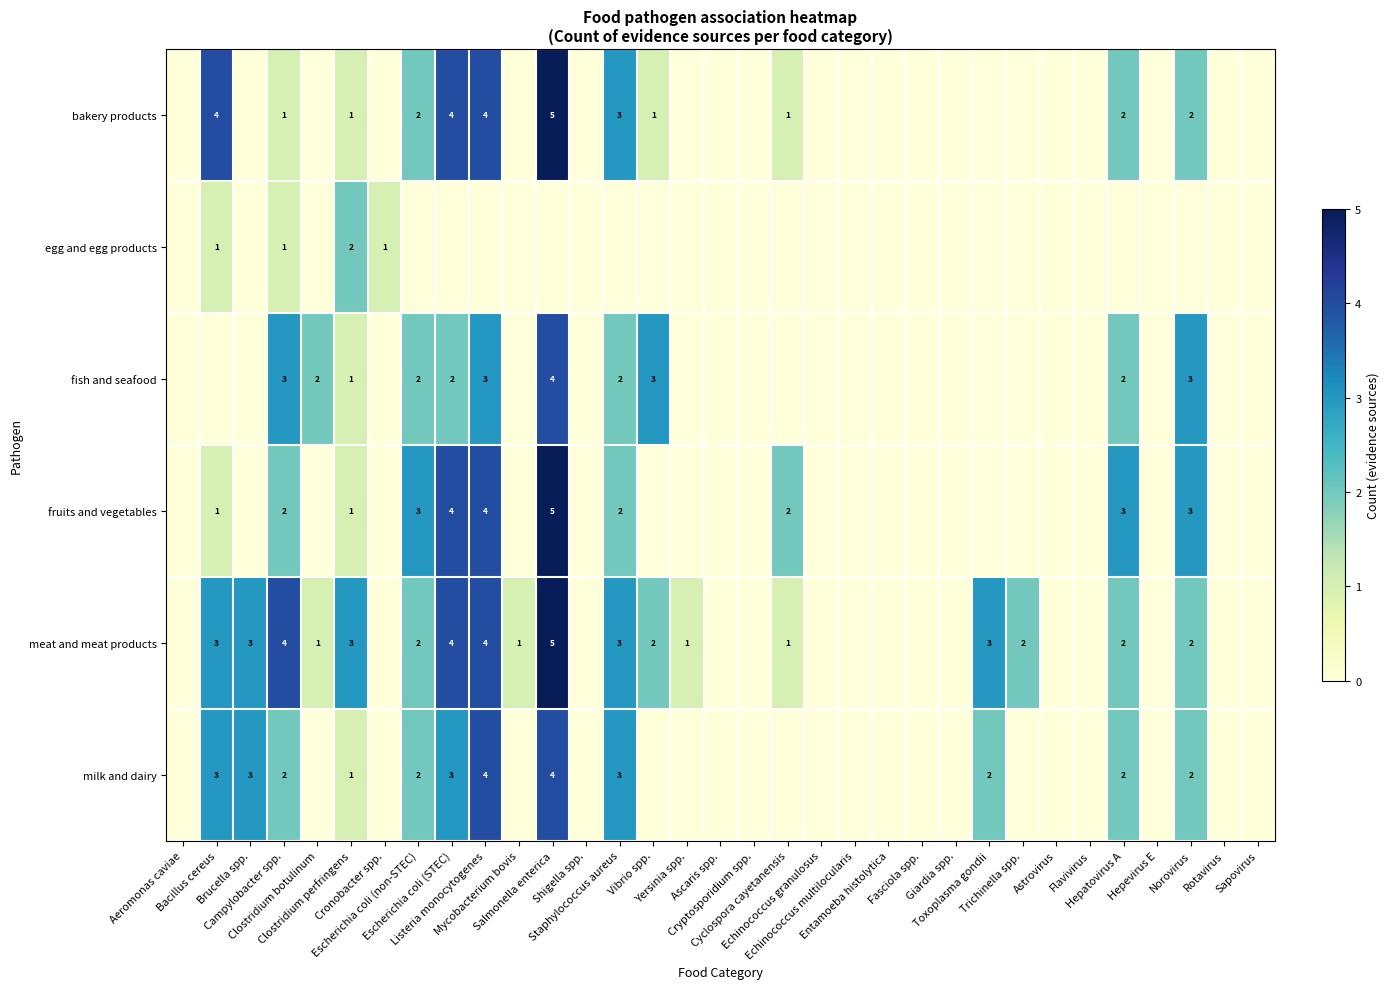

True or false: fruits and vegetables has a value of 3 at Hepevirus E.

False